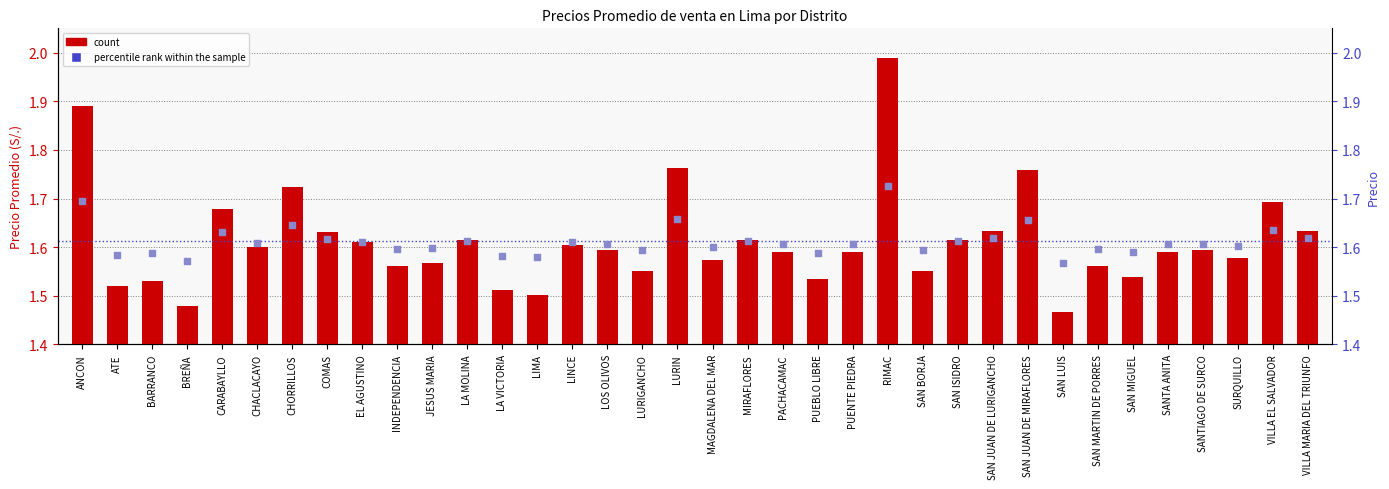

Which series contains the lowest Y value?

Precio Promedio